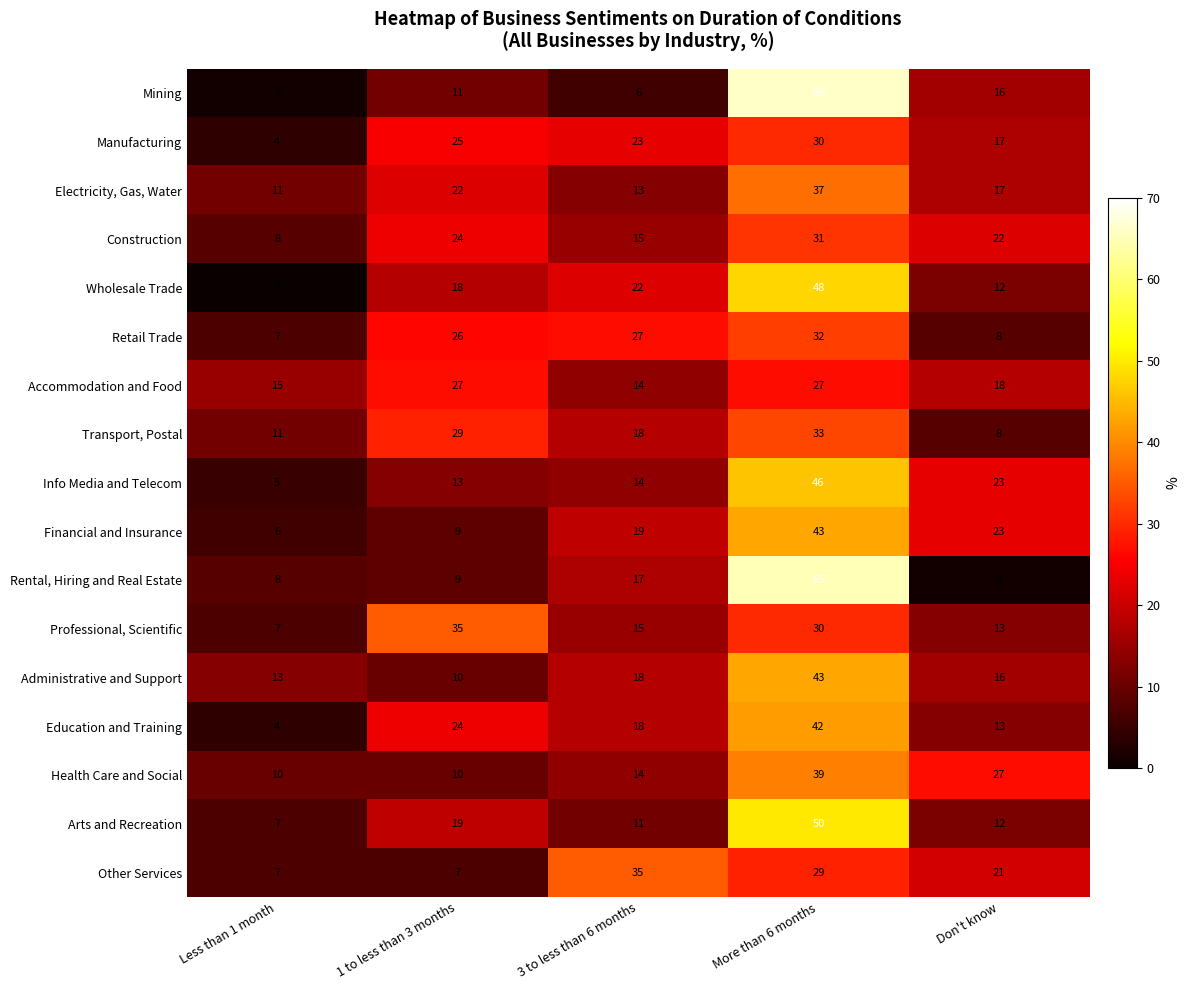

At which category is the sum across all series the highest?

More than 6 months